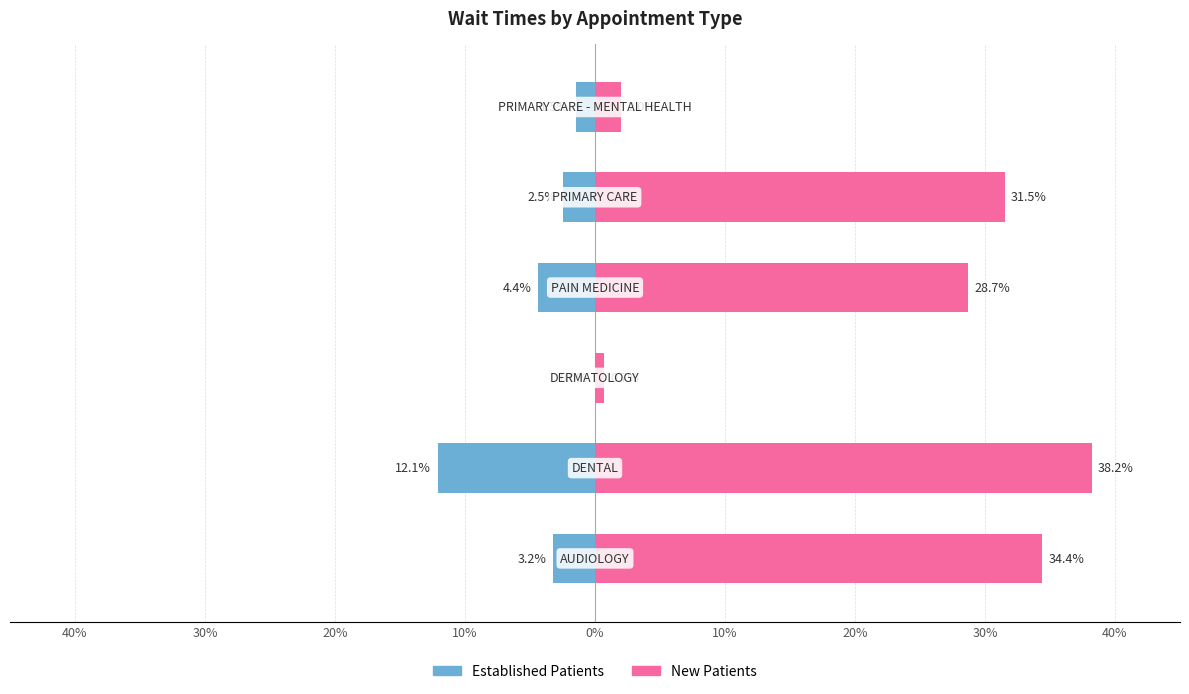

What are all the series names shown in the legend?

EstablishedPatients, NewPatients